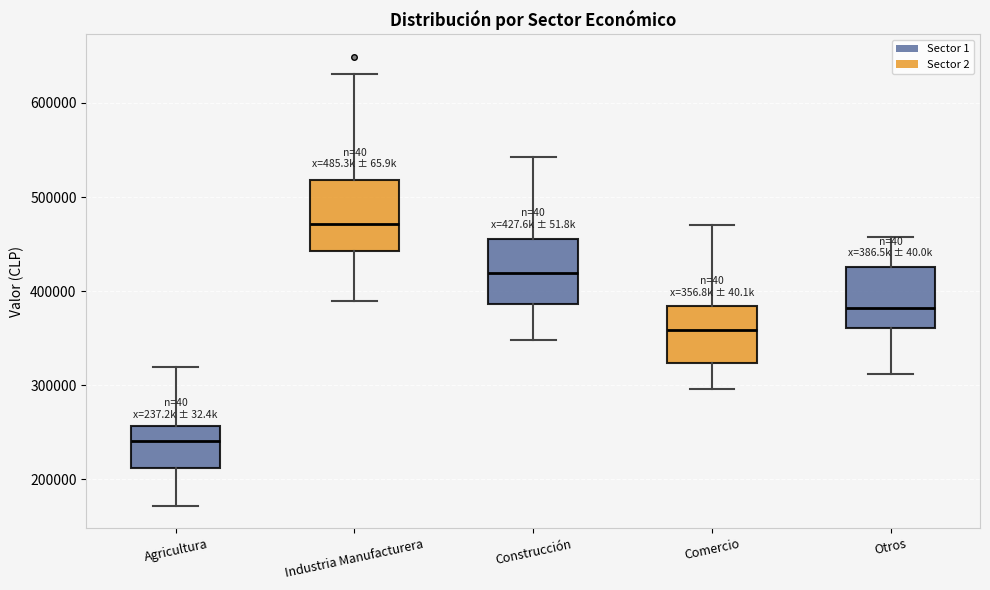

Where is the upper edge of the box for Agricultura on the y-axis? The values are not printed on the chart, so give them approximately, as read against the axis.

260000